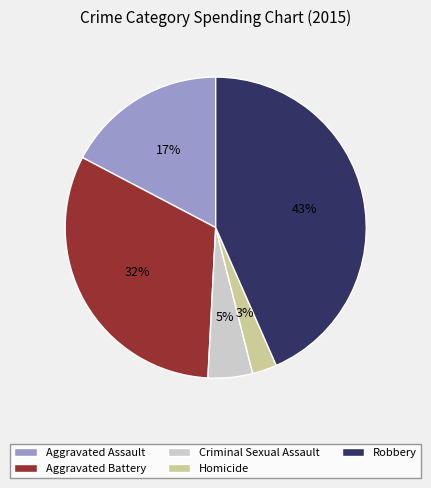

Which has a higher value, Homicide or Aggravated Battery?

Aggravated Battery